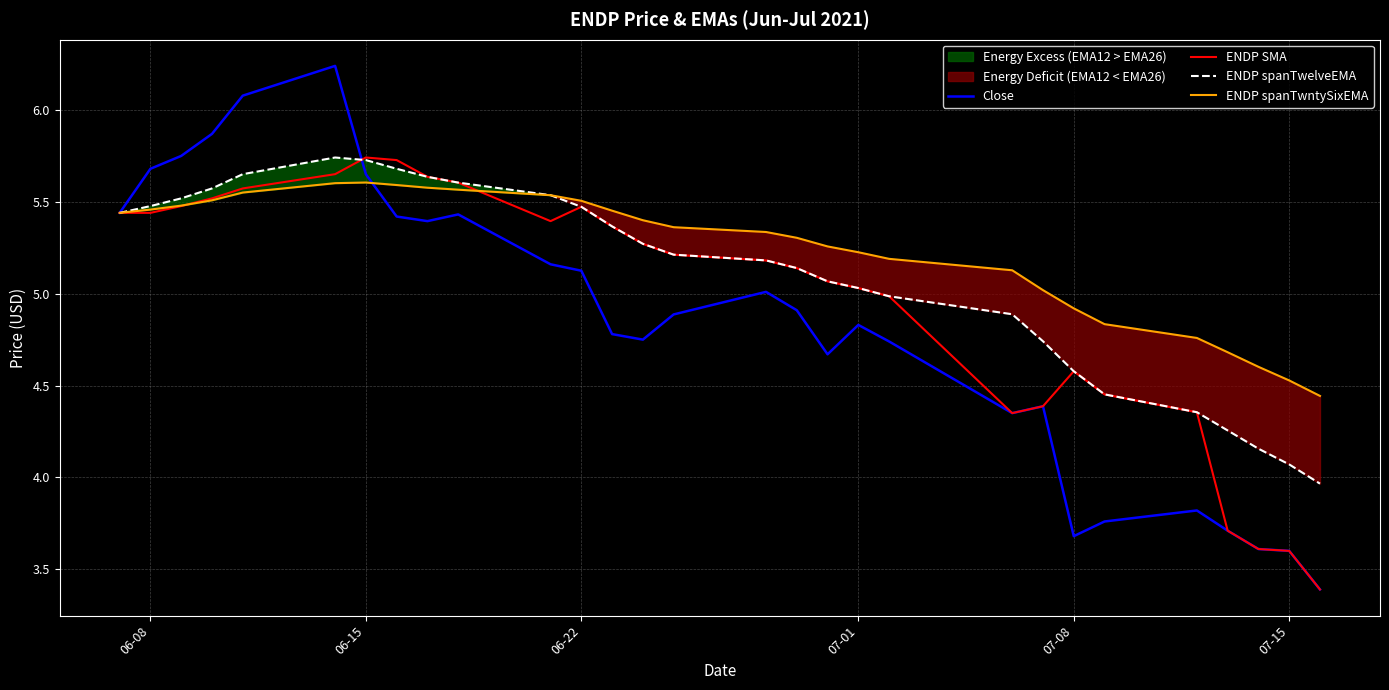

The ENDP SMA series shows 4.6 at 07-08. True or false?

True